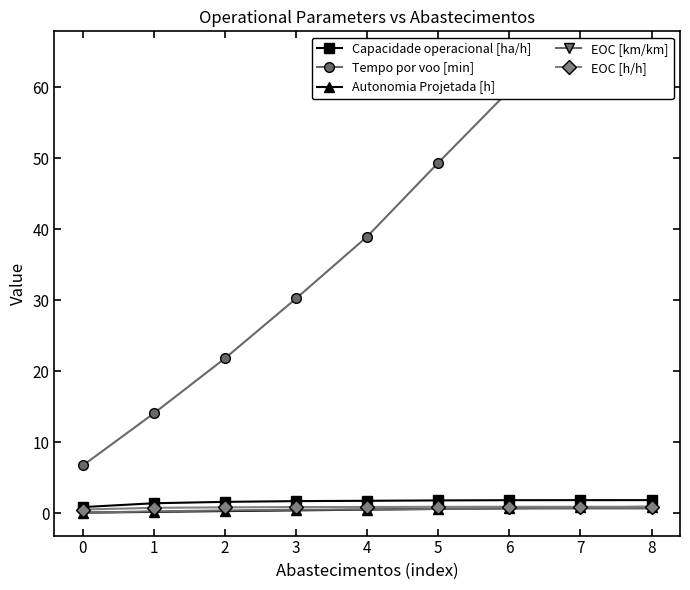

What are all the series names shown in the legend?

Capacidade operacional [ha/h], Tempo por voo [min], Autonomia Projetada [h], EOC [km/km], EOC [h/h]